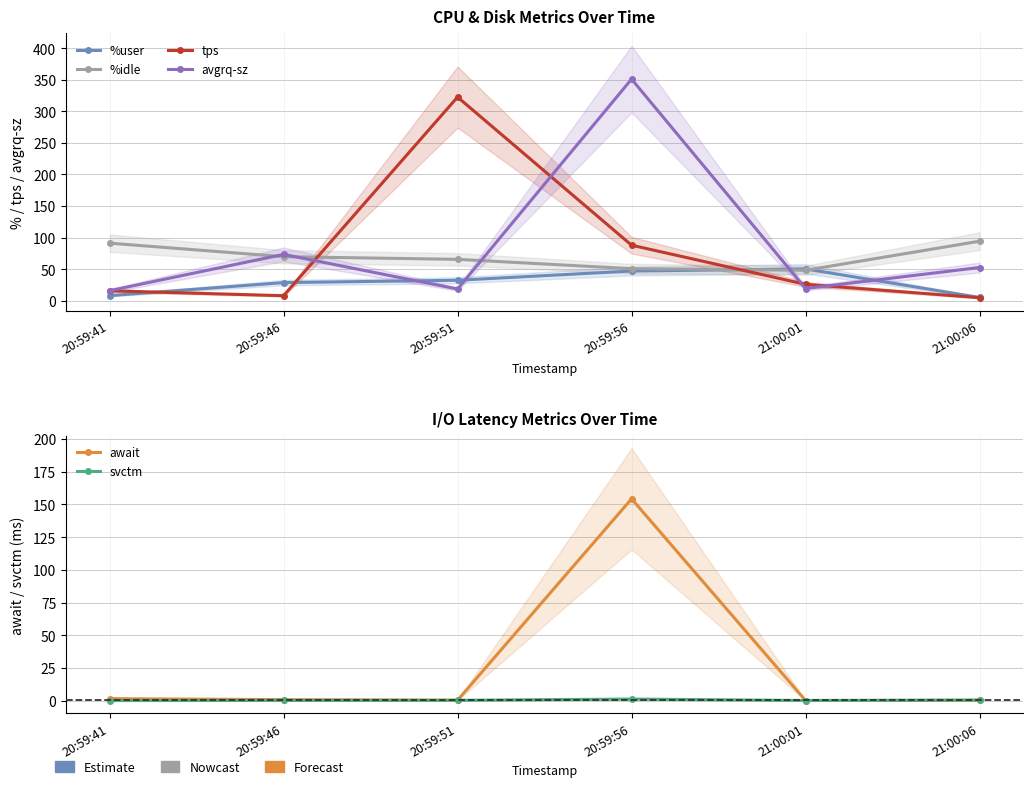

True or false: %idle has more than 2 points higher than both neighbors.

False